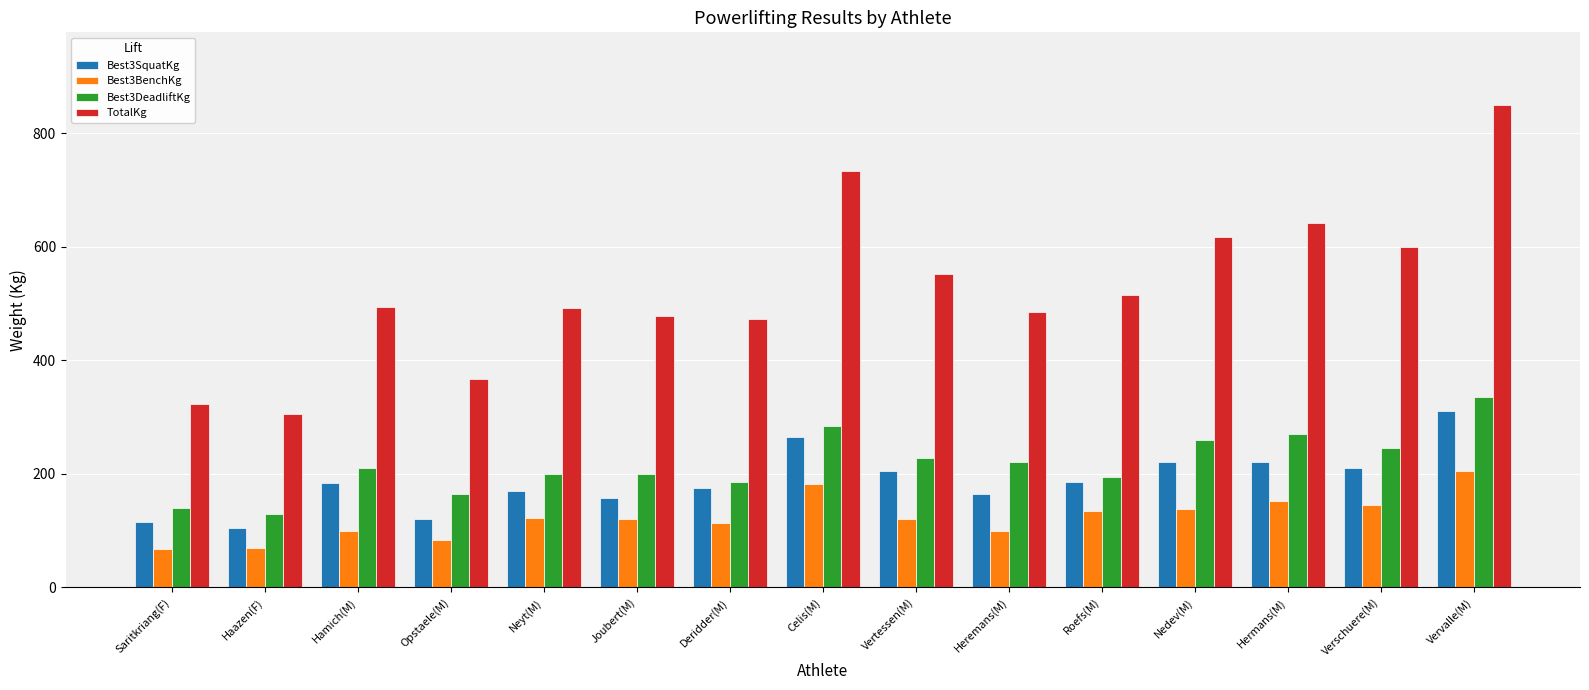

What is the difference between the Best3DeadliftKg values at Haazen(F) and Celis(M)?

155.0